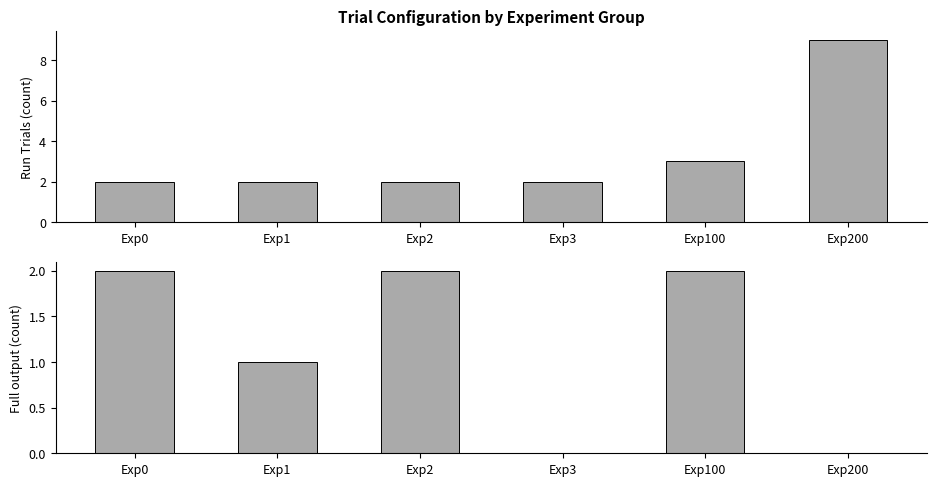

Which series has the largest total across all categories?

Run Trials